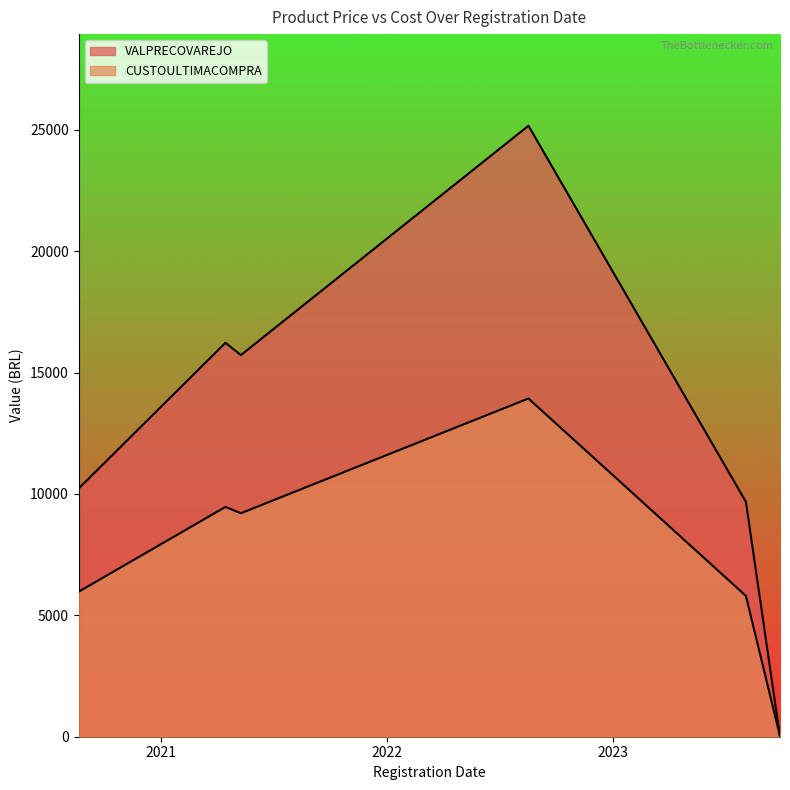

Which series changed the most between 2020-08-21 and 2020-08-21?

VALPRECOVAREJO